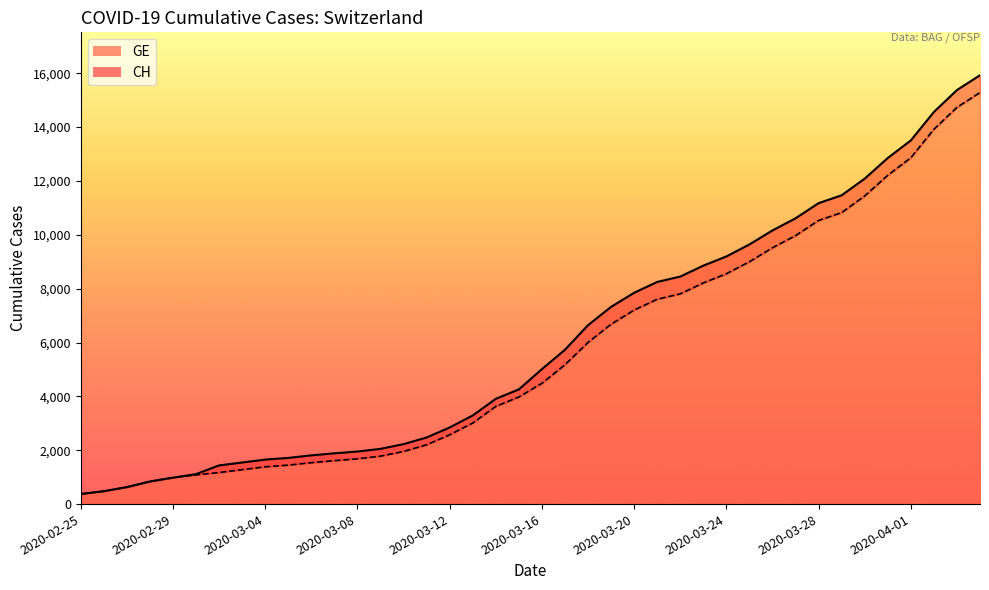

Rank the categories by GE value from highest to lowest.

2020-04-04, 2020-04-03, 2020-04-02, 2020-04-01, 2020-03-31, 2020-03-30, 2020-03-29, 2020-03-28, 2020-03-27, 2020-03-26, 2020-03-25, 2020-03-24, 2020-03-23, 2020-03-22, 2020-03-21, 2020-03-20, 2020-03-19, 2020-03-18, 2020-03-17, 2020-03-16, 2020-03-15, 2020-03-14, 2020-03-13, 2020-03-12, 2020-03-11, 2020-03-10, 2020-03-09, 2020-03-08, 2020-03-07, 2020-03-06, 2020-03-05, 2020-03-04, 2020-03-03, 2020-03-02, 2020-03-01, 2020-02-29, 2020-02-28, 2020-02-27, 2020-02-26, 2020-02-25